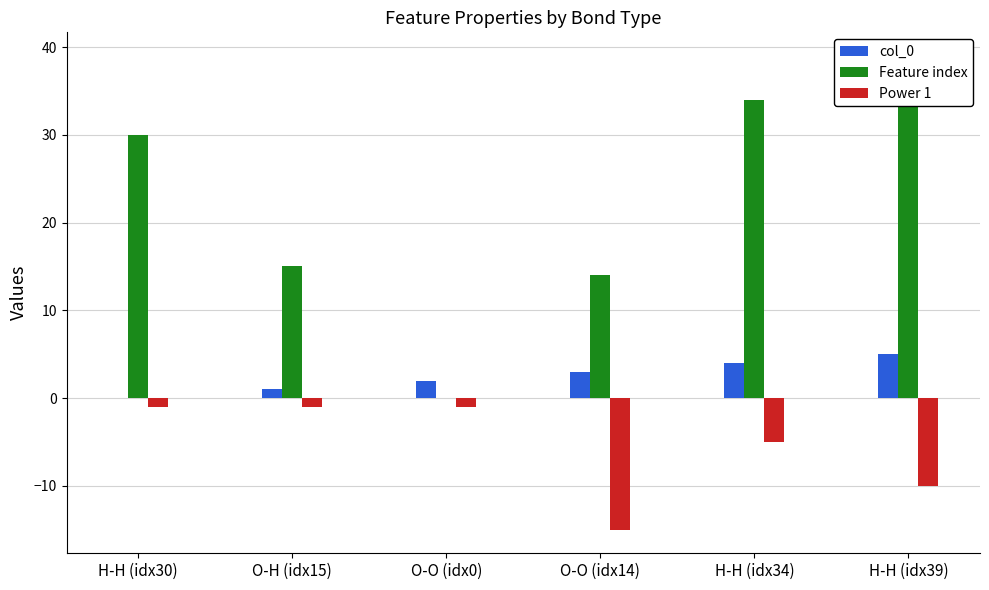

Is the value of Feature index at H-H (idx34) greater than the value of Power 1 at O-O (idx0)?

Yes